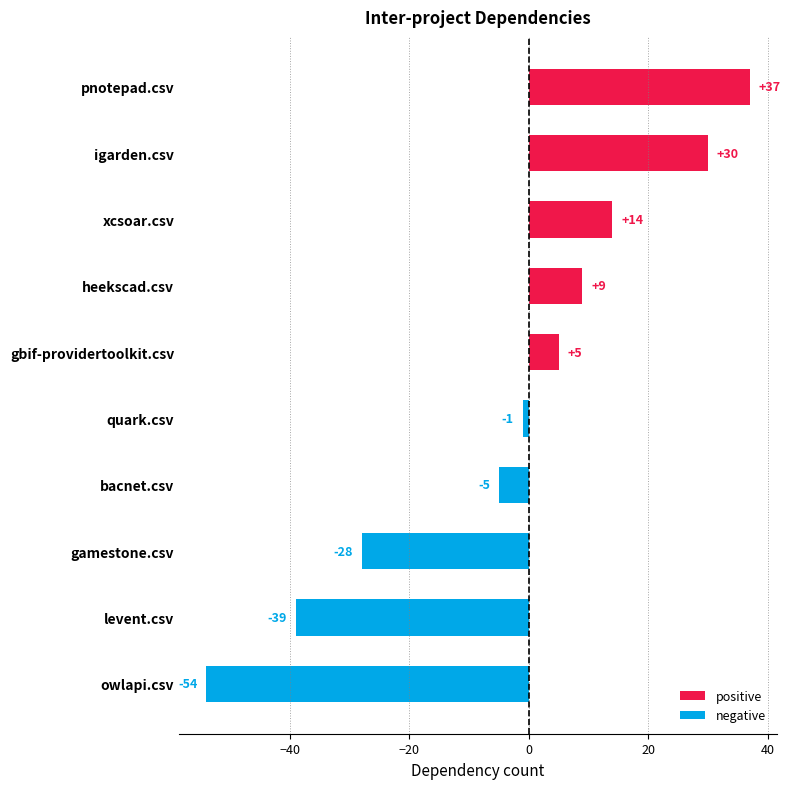

Which category has the lowest value across all series?

owlapi.csv